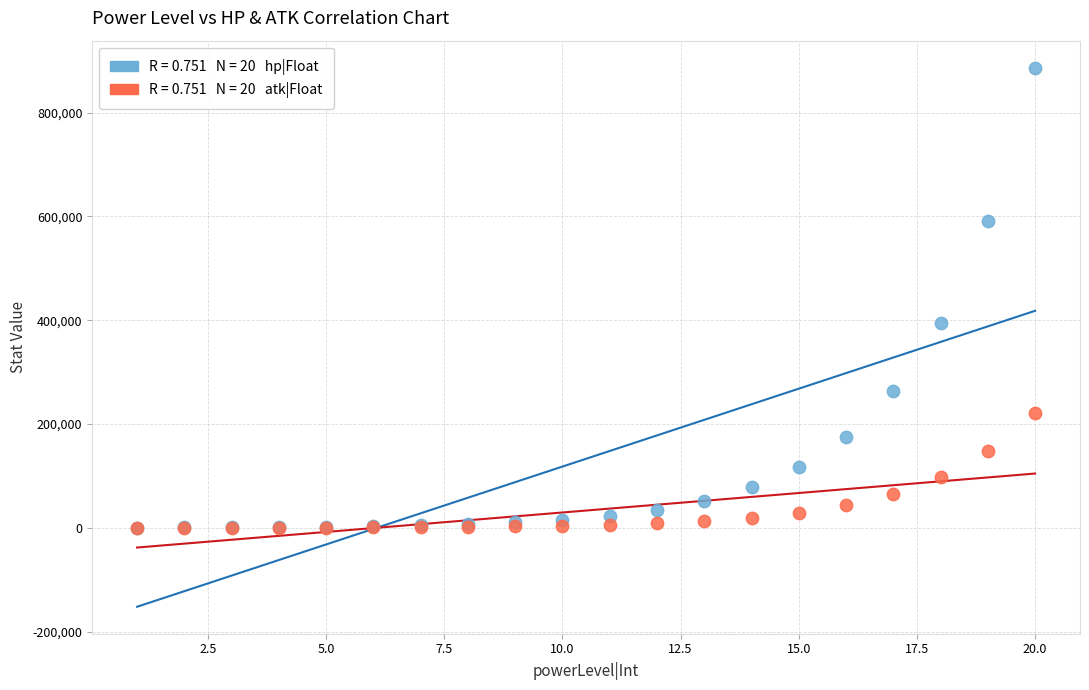

Across all series, what Y value is closest to 443417?

394105